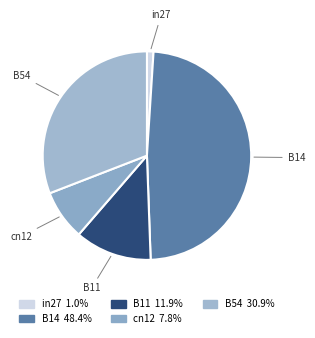

Which has a higher value, B14 or B11?

B14